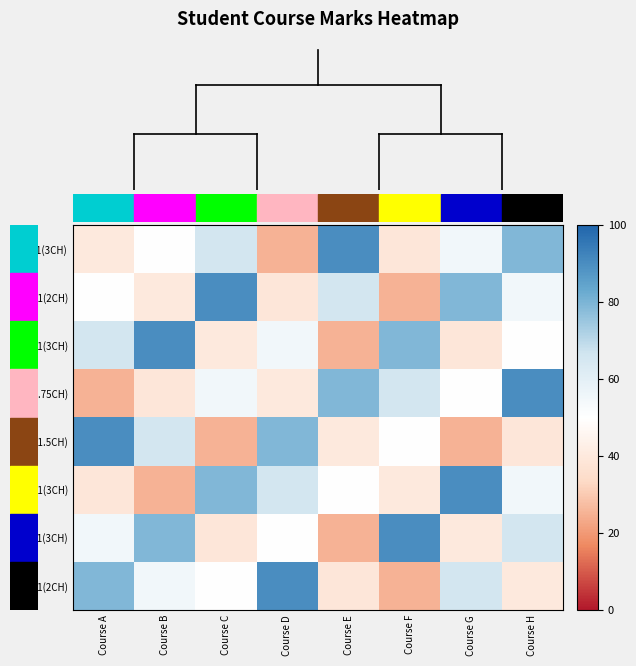

Which series has the largest total across all categories?

A1(3CH)